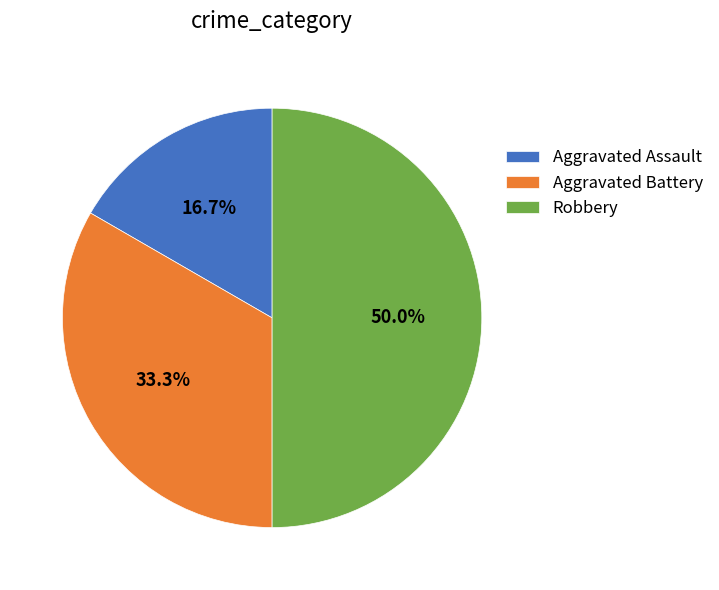

Between Aggravated Assault and Robbery, which is larger?

Robbery